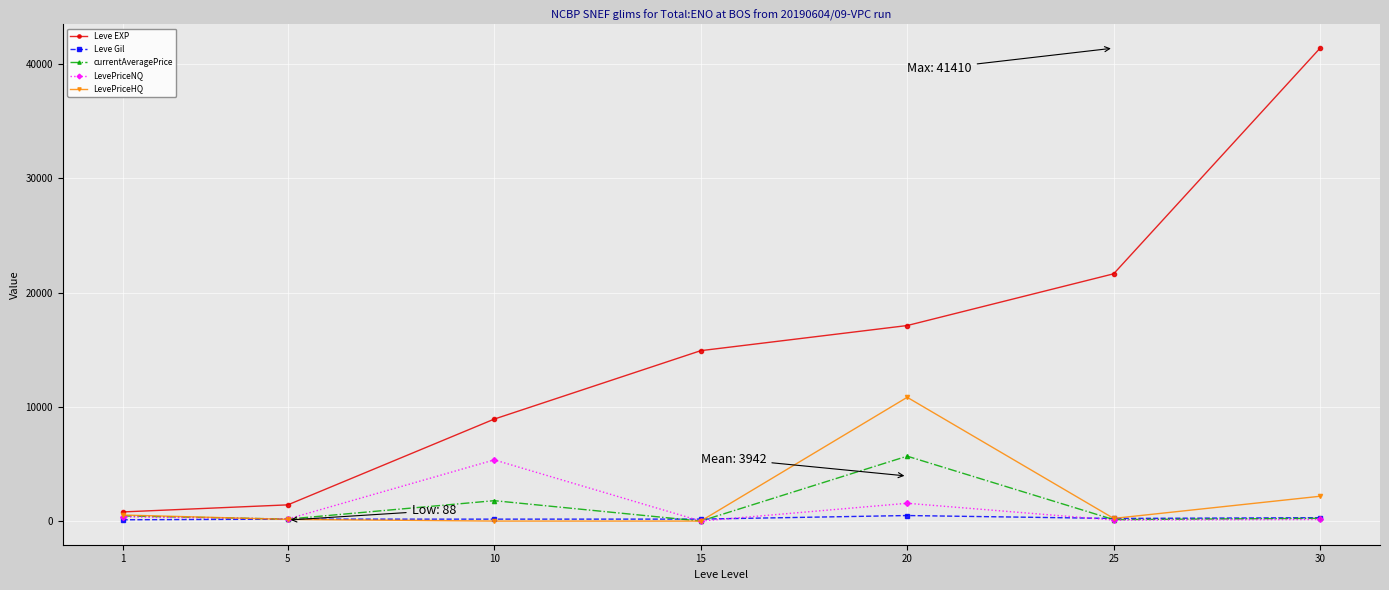

What is the sum of all currentAveragePrice values?

8462.5